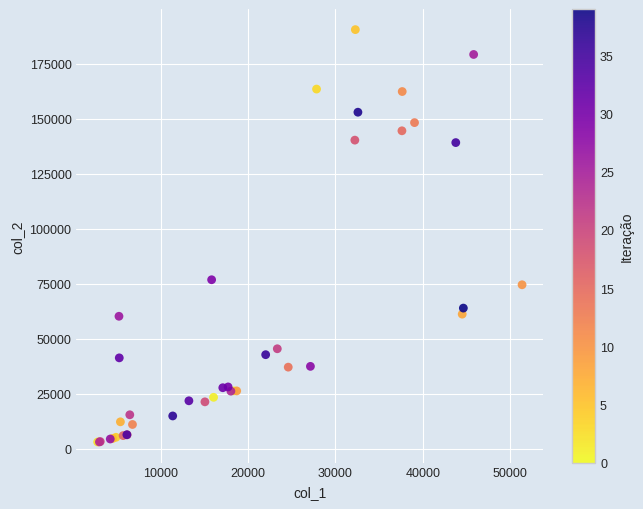

What Y value in the scatter plot is closest to 96767?

76776.9